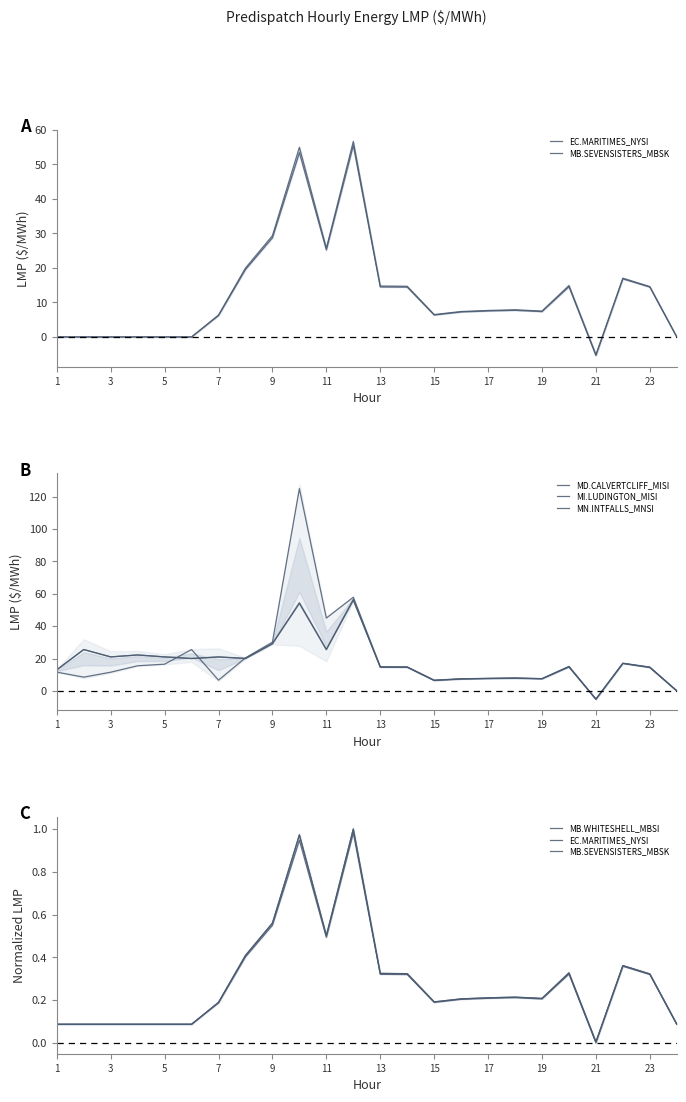

The value of MI.LUDINGTON_MISI at 17 is 44.9. True or false?

False